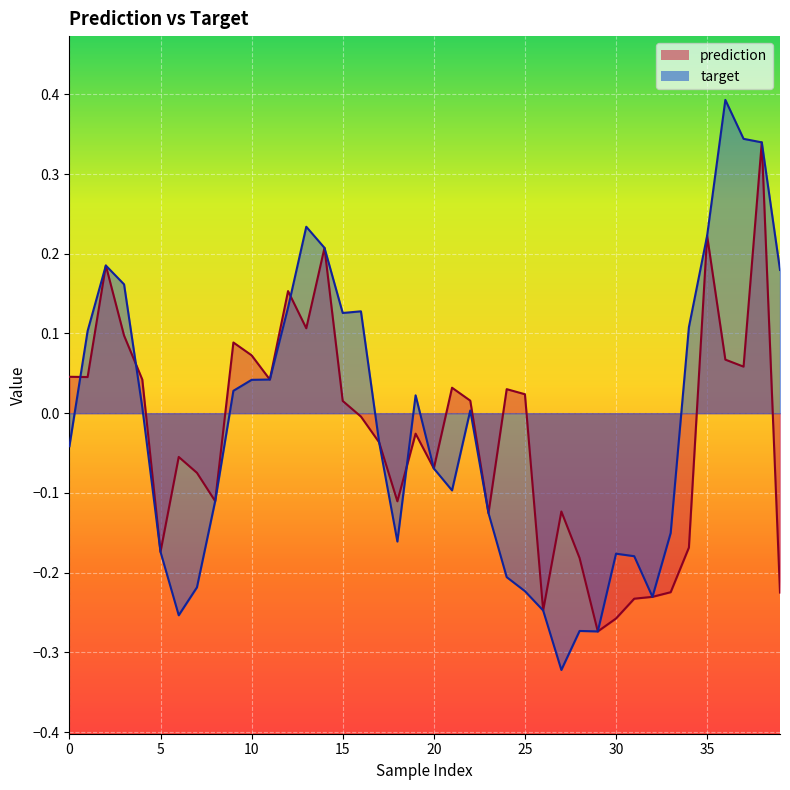

How many lines are shown in the chart?

2